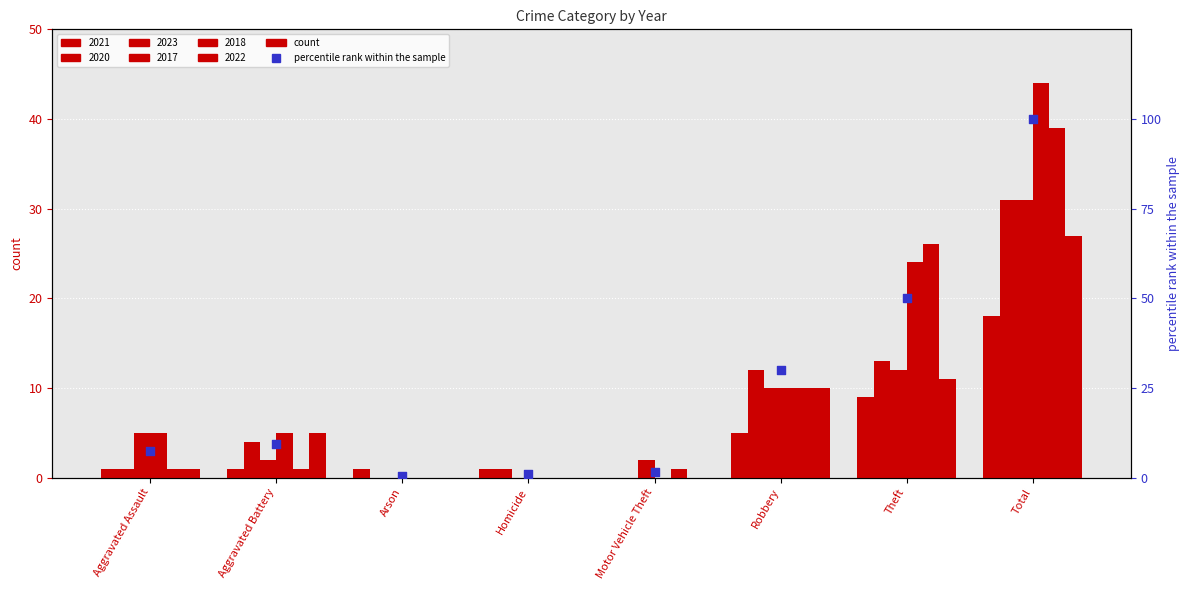

Between Theft and Aggravated Assault, which is larger?

Theft